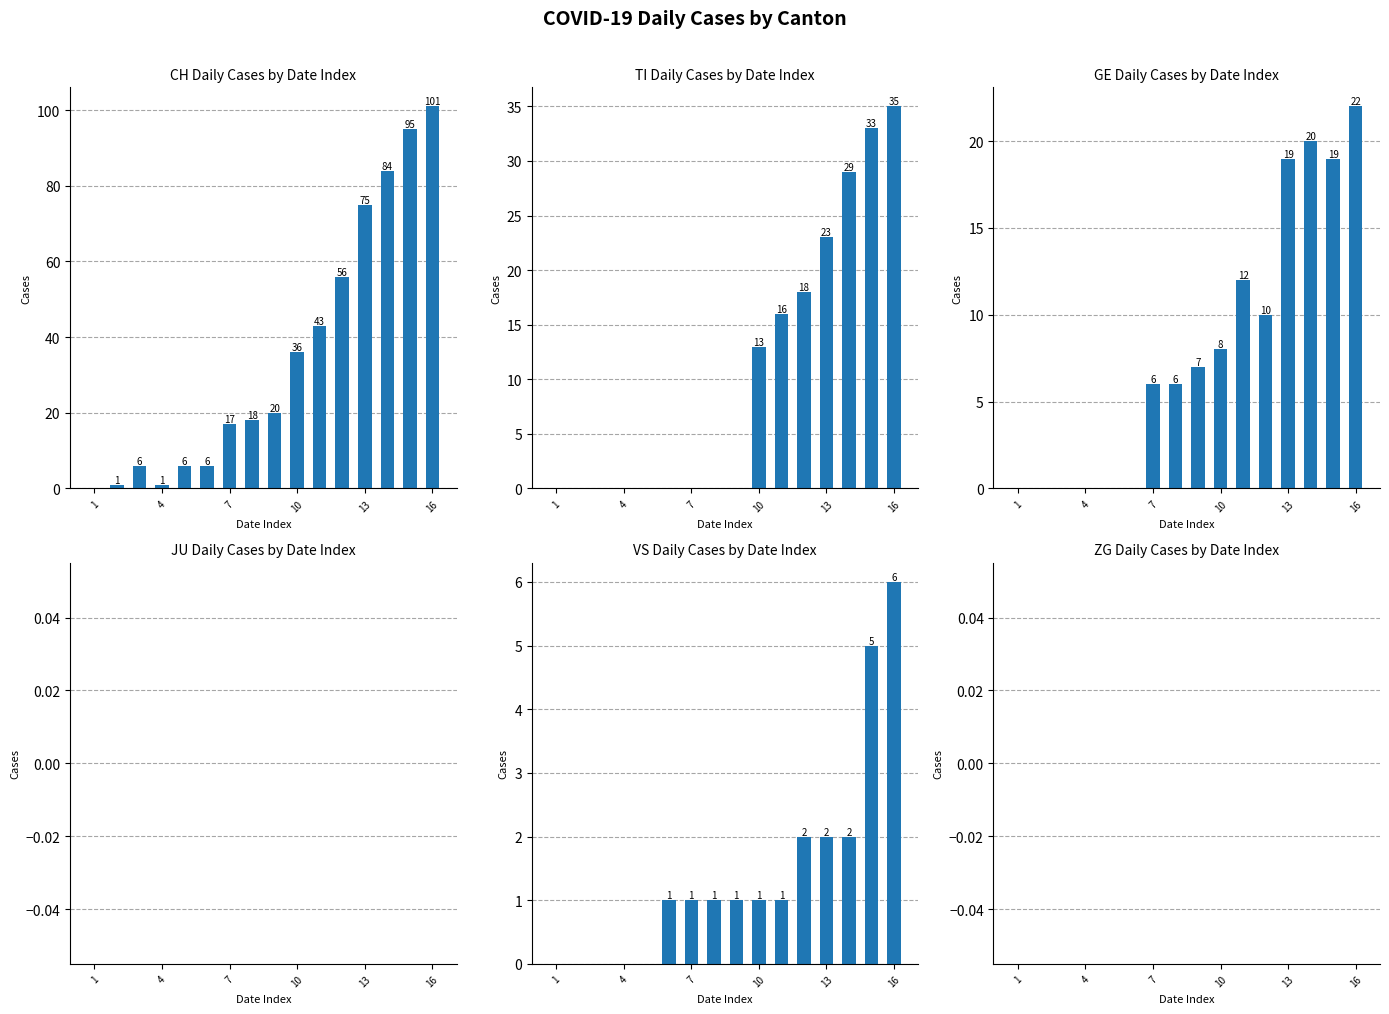

The CH series shows 61 at 14. True or false?

False